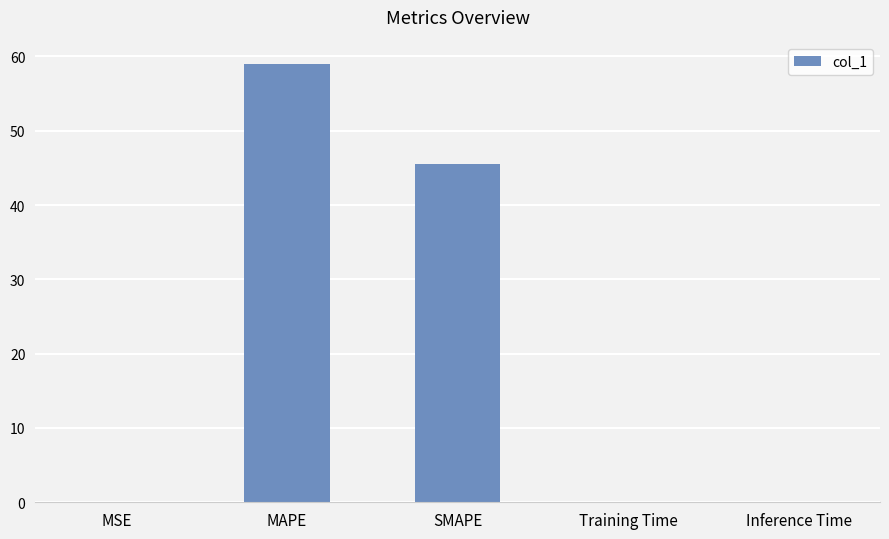

Are the bars horizontal?

No